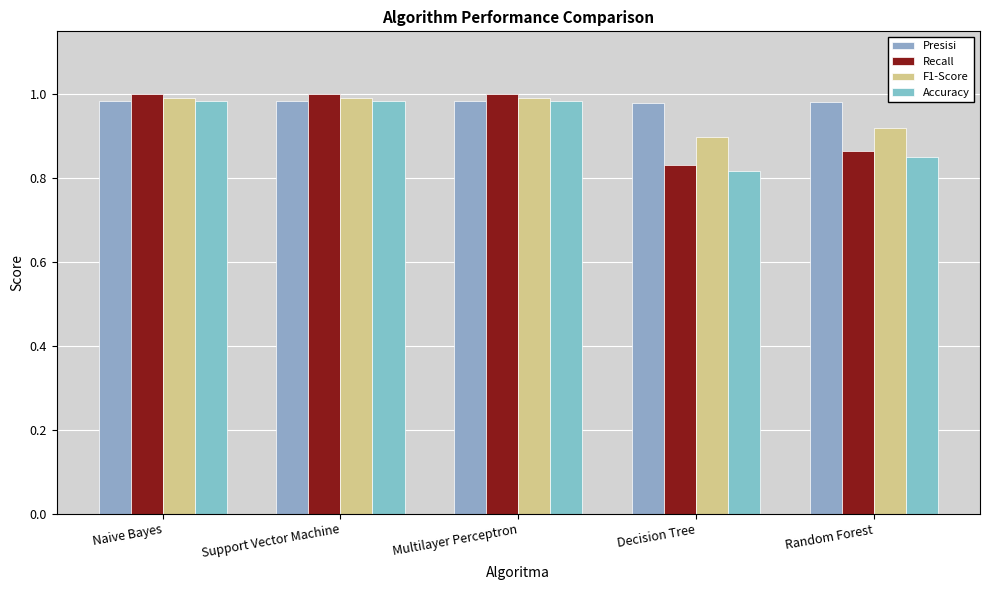

What is the sum of the Recall values at Random Forest and Multilayer Perceptron?

1.9